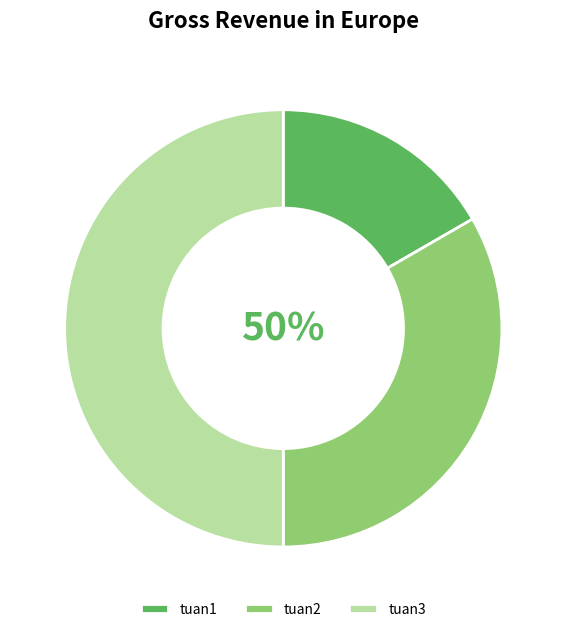

What is the largest slice in the pie chart?

tuan3